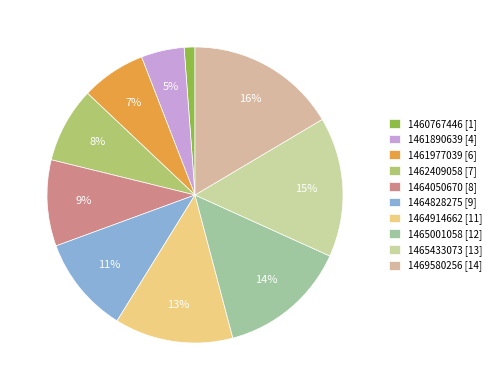

How many slices are in this pie chart?

10